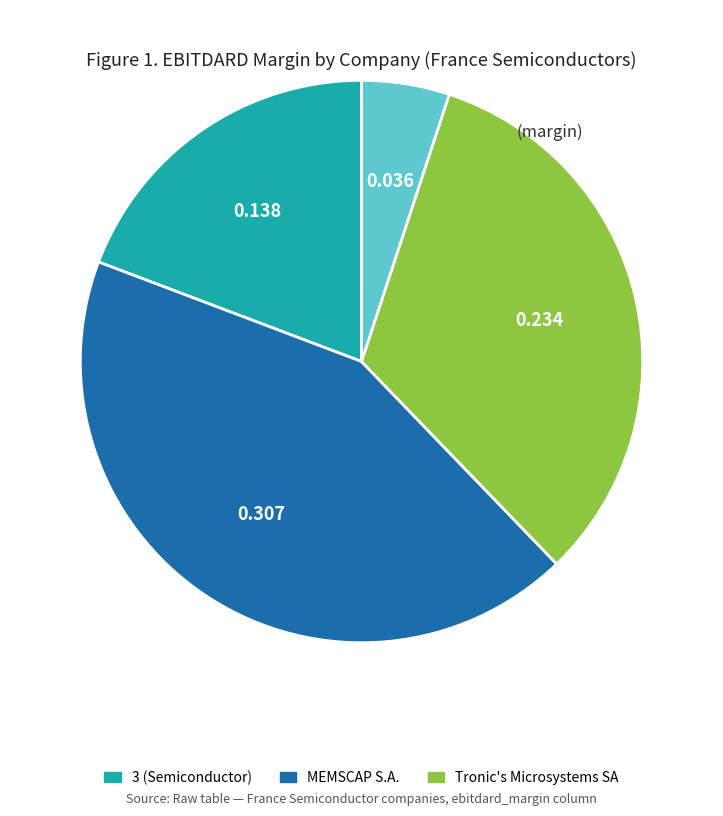

How many segments does this pie chart have?

4